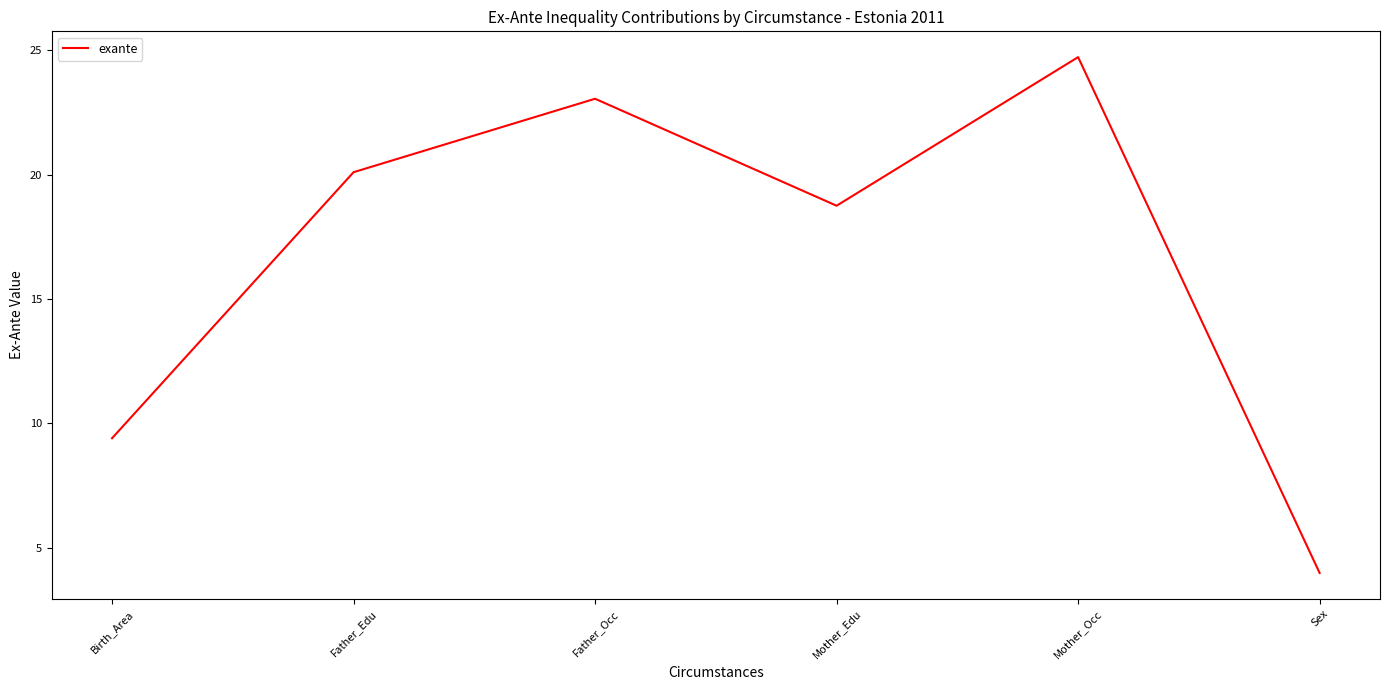

Reading left to right, transcribe all the data shown in this chart.

9.4	20.1	23.0	18.7	24.7	4.0